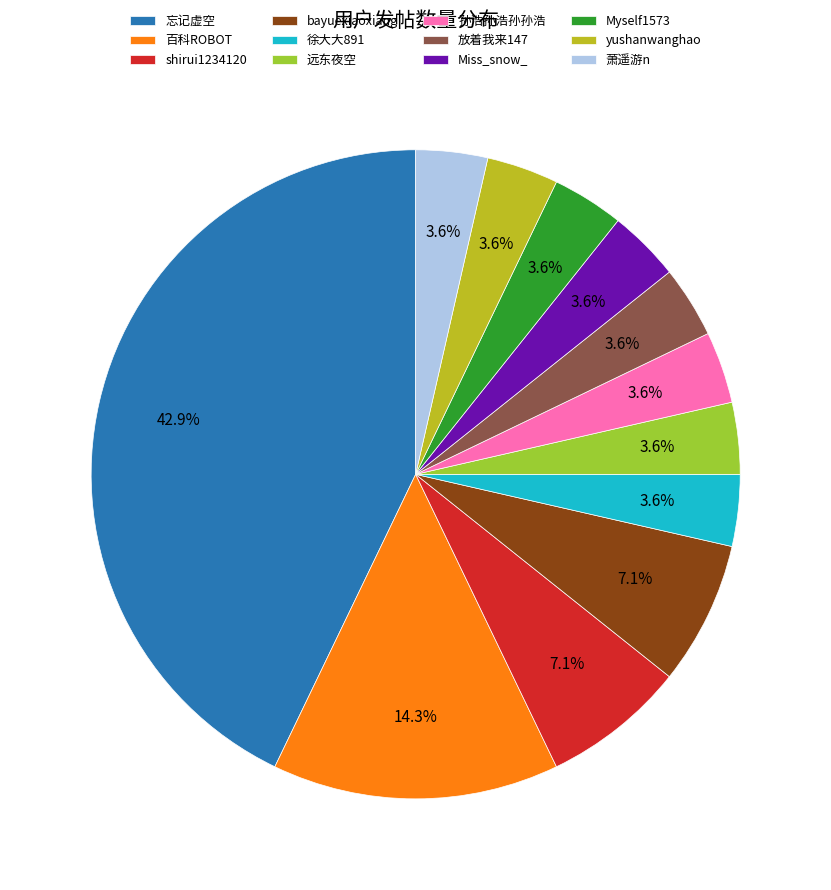

The 远东夜空 slice represents 4% of the pie. True or false?

True